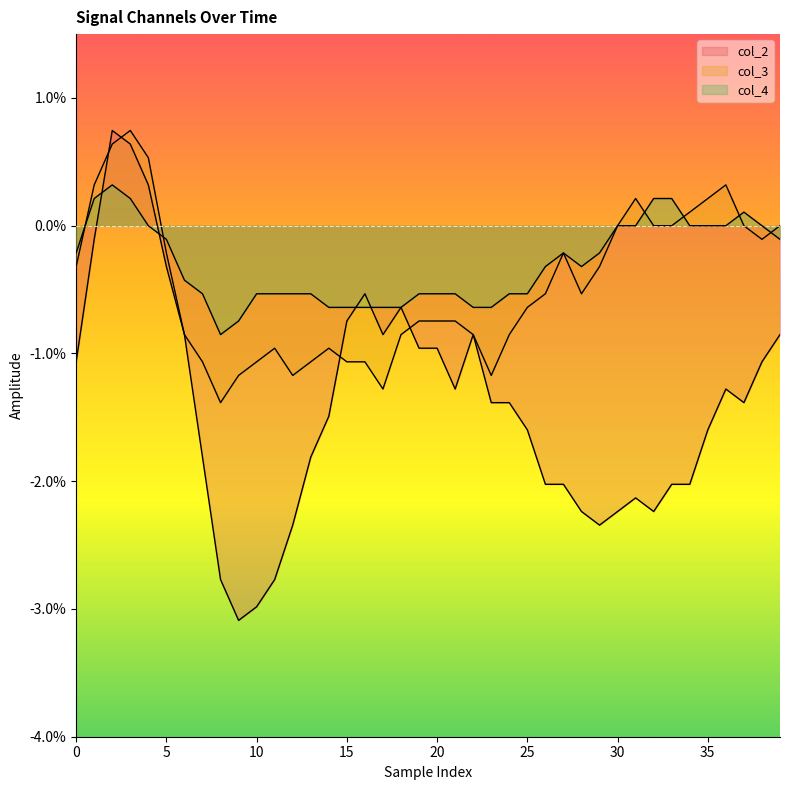

How many intersections are there between col_3 and col_4?

6